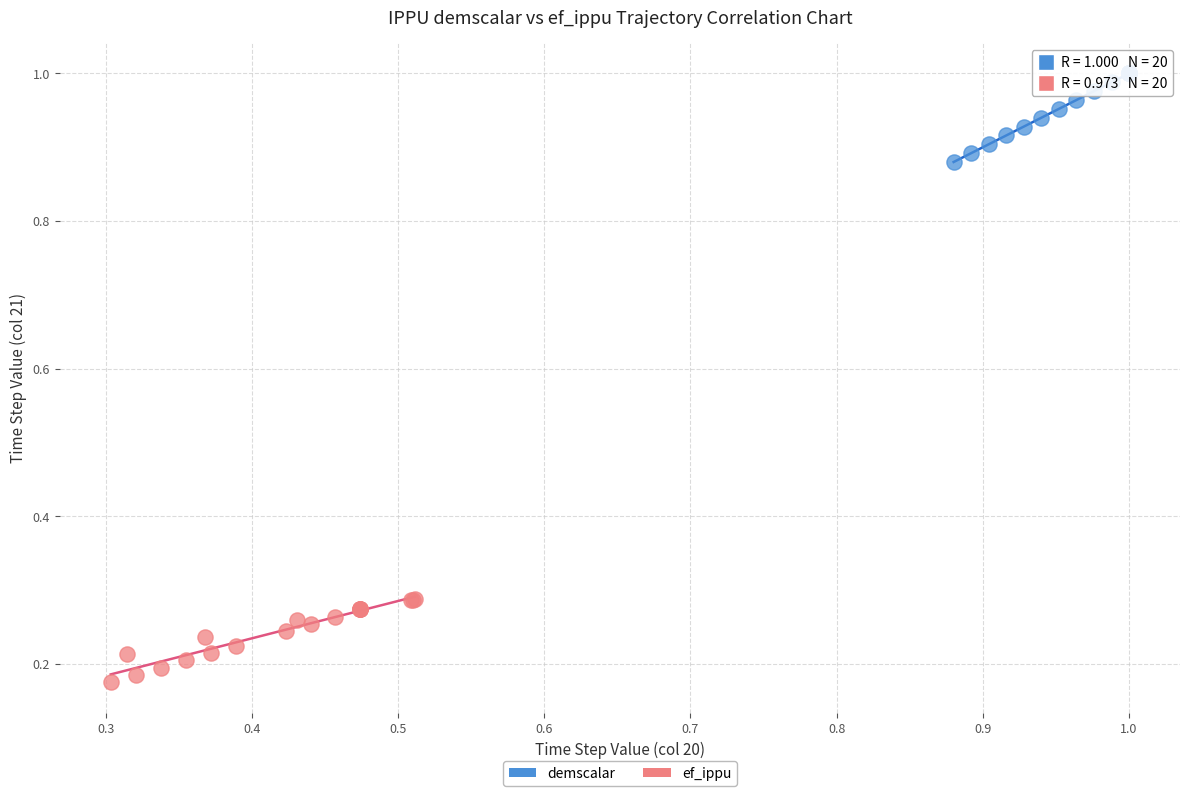

What are all the series names shown in the legend?

demscalar, ef_ippu